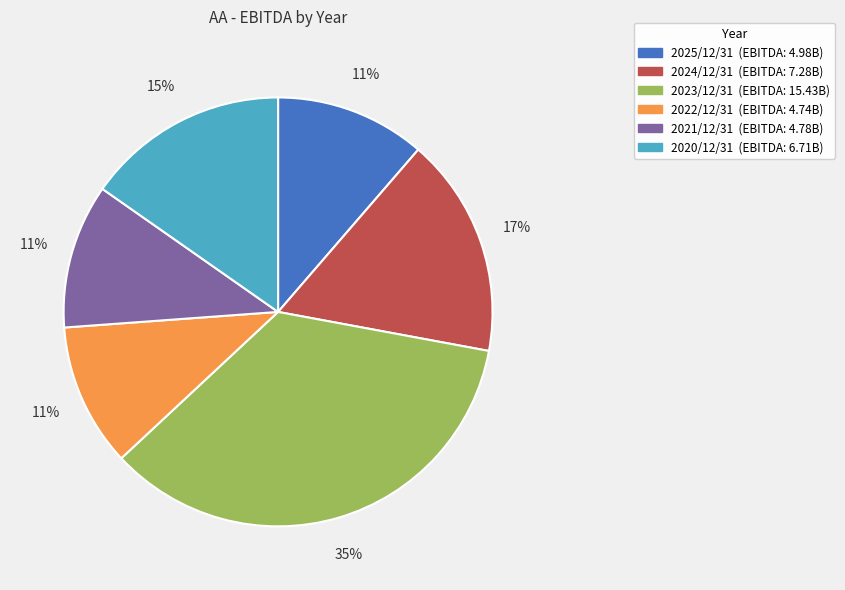

To the nearest percent, what is the combined percentage of 2025/12/31 and 2023/12/31?

46%